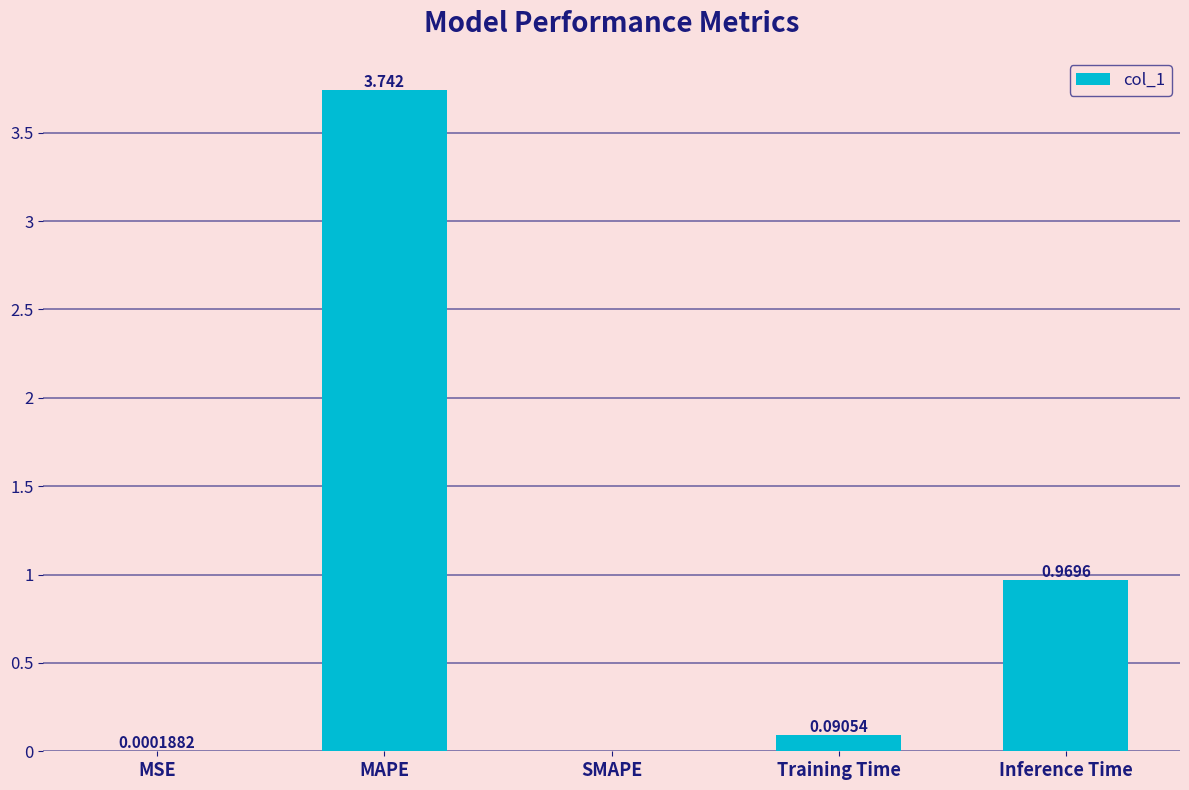

Does the chart contain stacked bars?

No